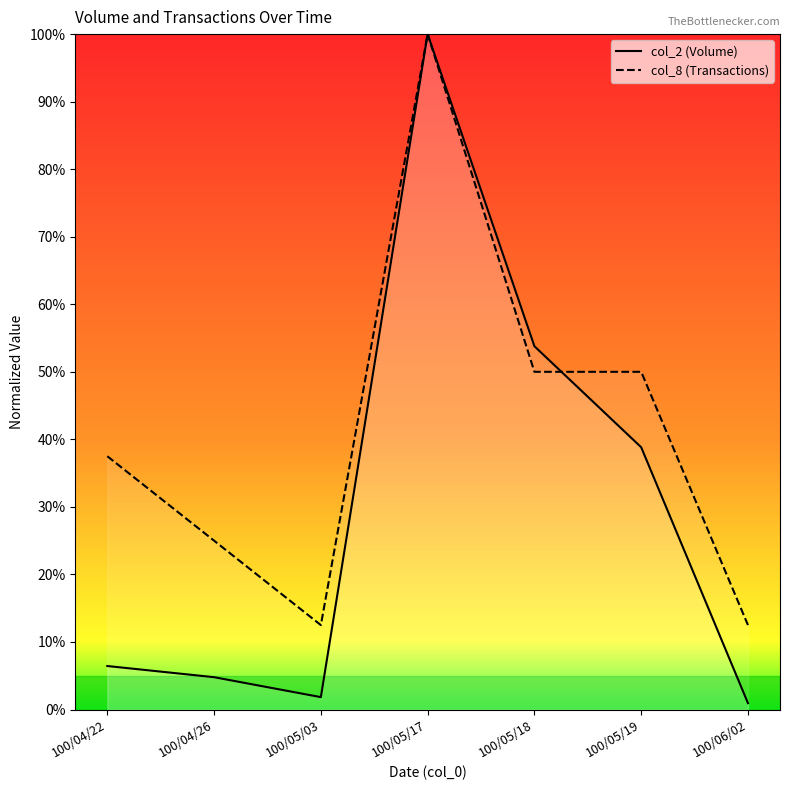

Between 100/05/18 and 100/05/19, which series saw the biggest shift?

col_2 (Volume)